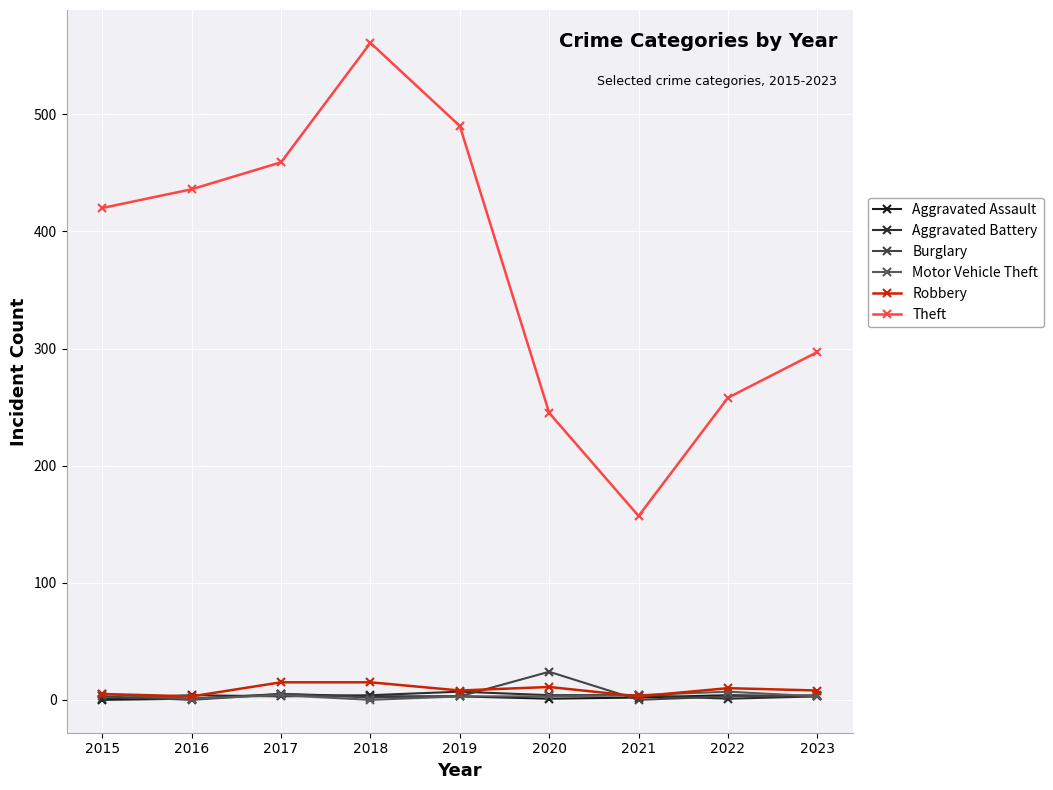

True or false: Motor Vehicle Theft has a value of -3 at 2018.

False